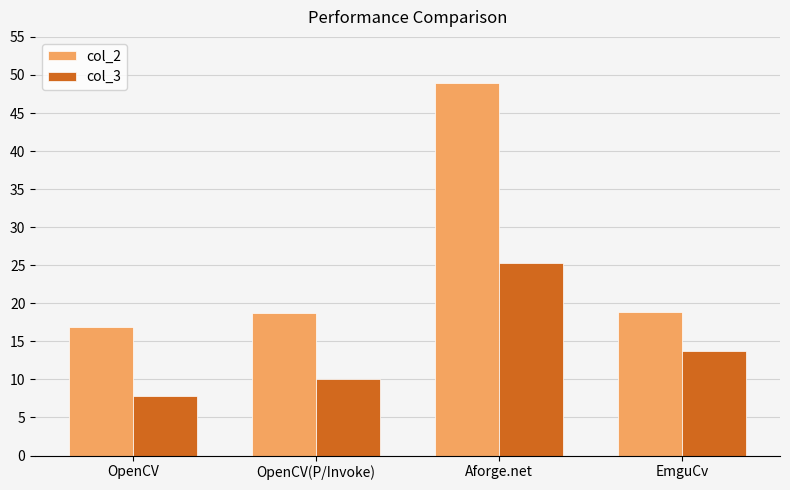

Is it true that col_2 equals 18.9 at EmguCv?

True